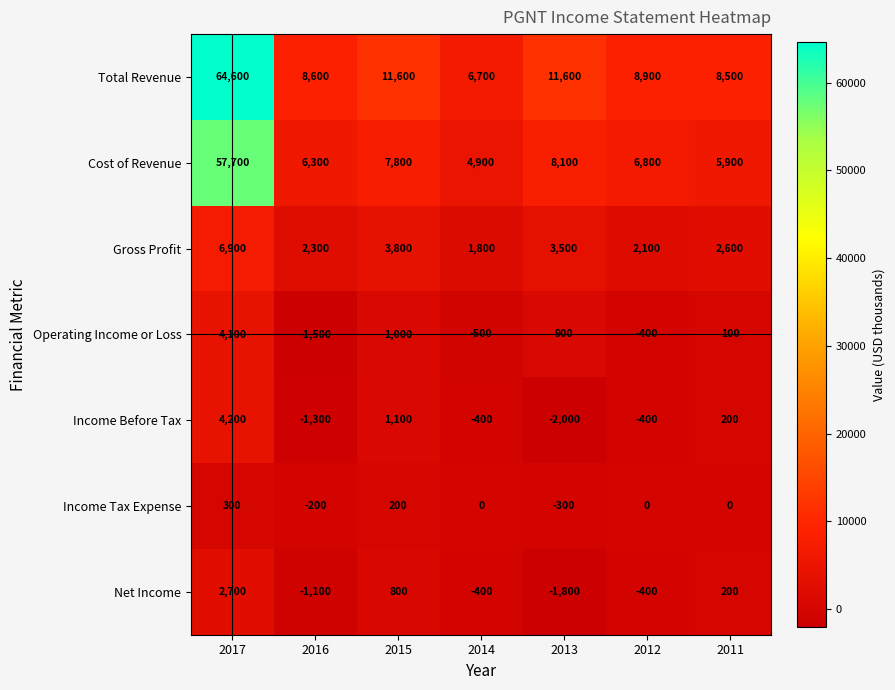

Which label corresponds to the largest value in the chart?

2017